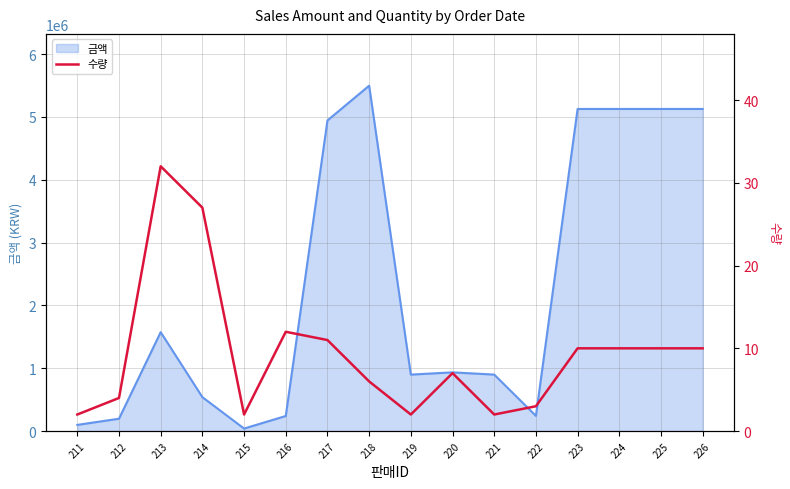

Reading left to right, extract all data points from this chart.

2	4	32	27	2	12	11	6	2	7	2	3	10	10	10	10